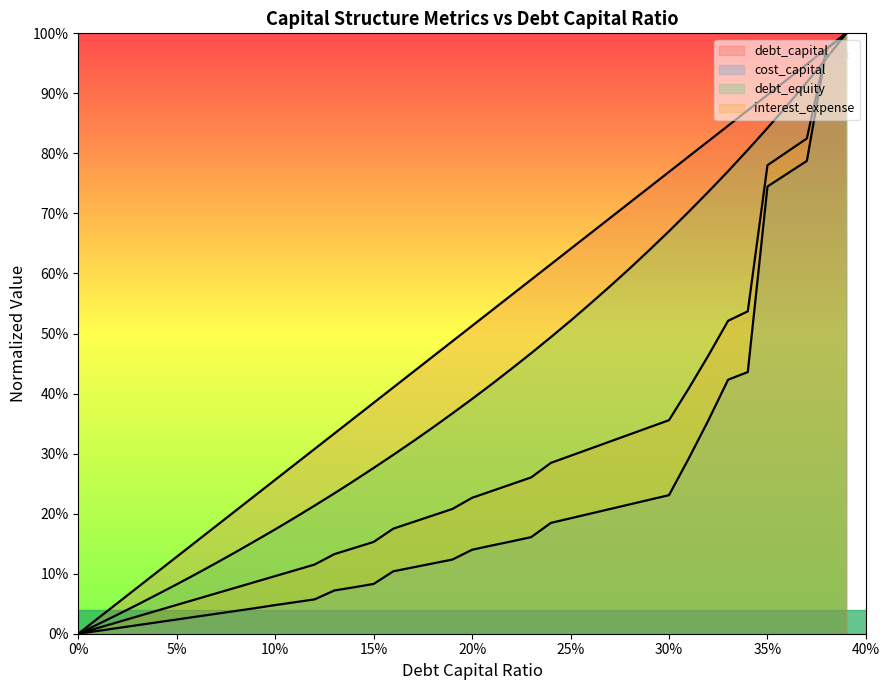

Rank the series by their maximum value, from lowest to highest.

debt_capital, cost_capital, debt_equity, interest_expense